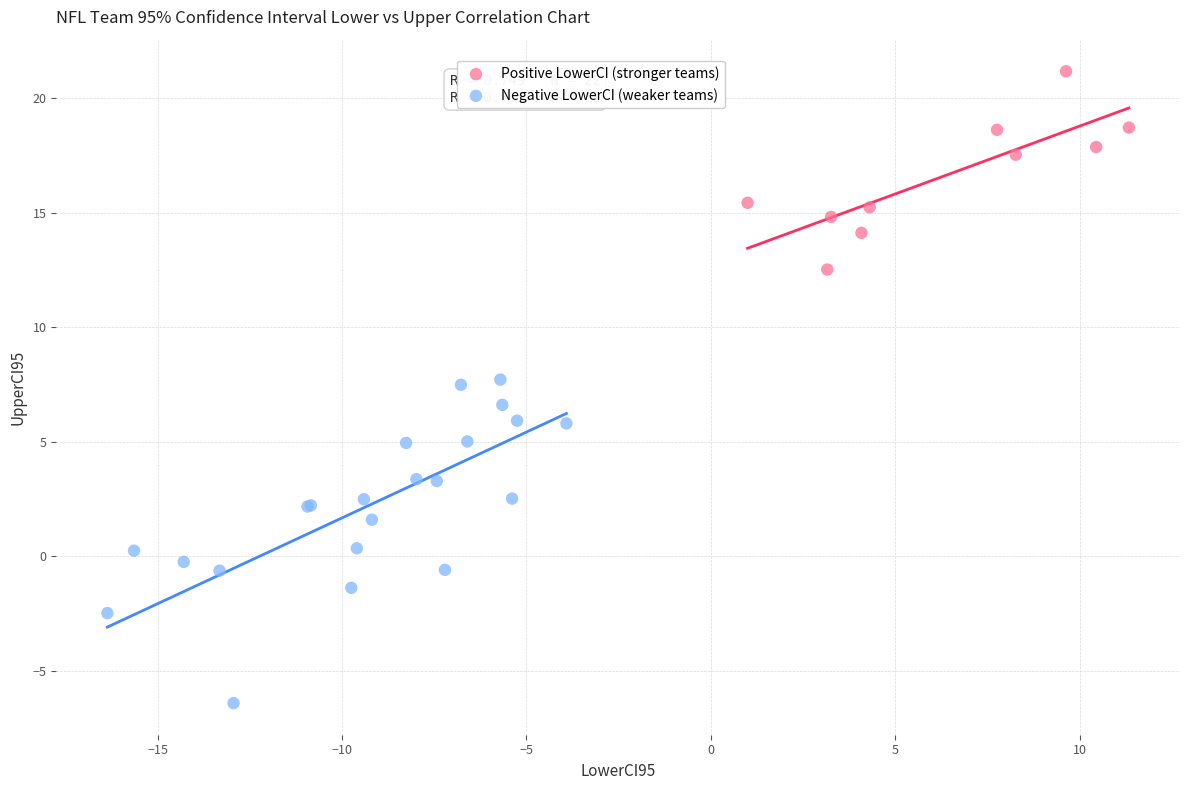

Which series reaches the maximum Y coordinate?

Positive LowerCI (stronger teams)